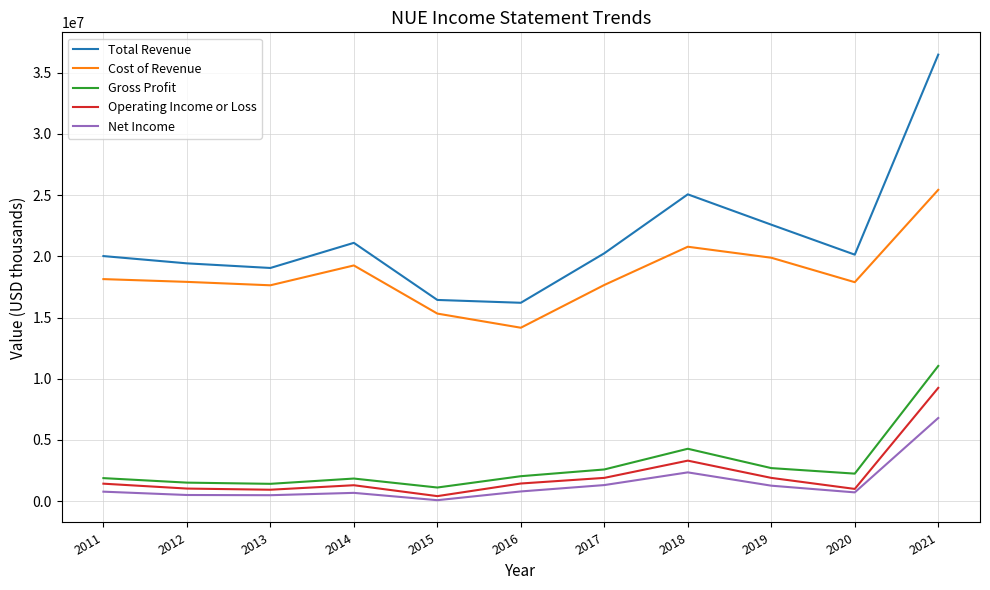

True or false: Total Revenue has a value of 16208100 at 2016.

True